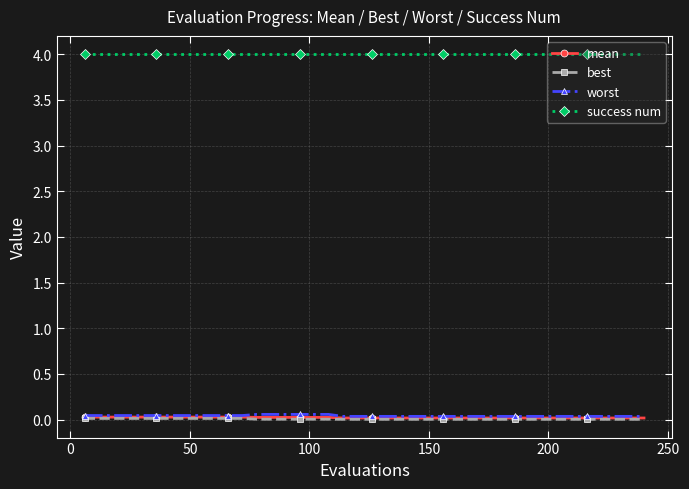

Is this an area chart (filled region under the line)?

No